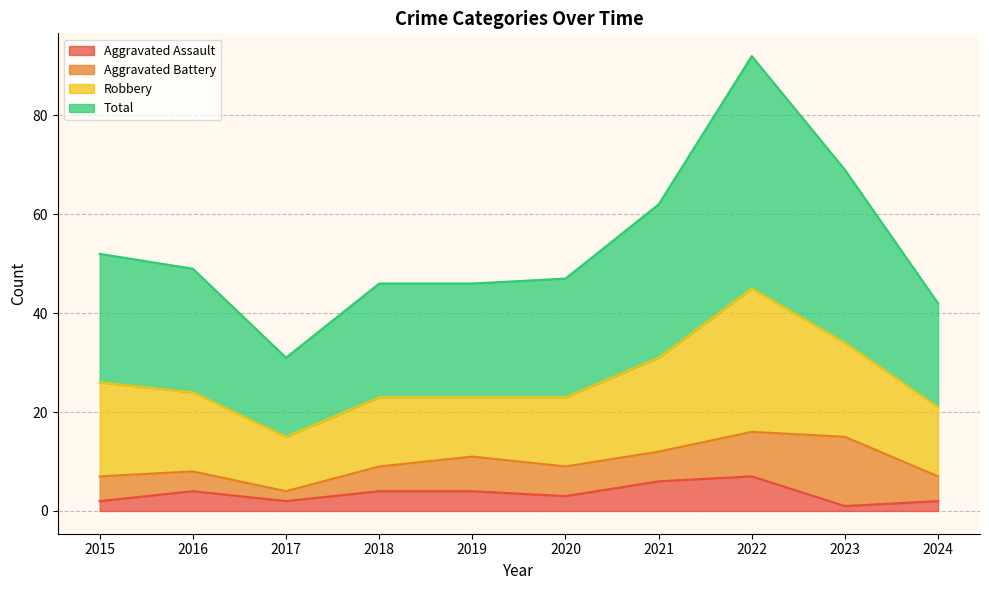

What is the value of the Aggravated Assault point at the 6th from the left?

3